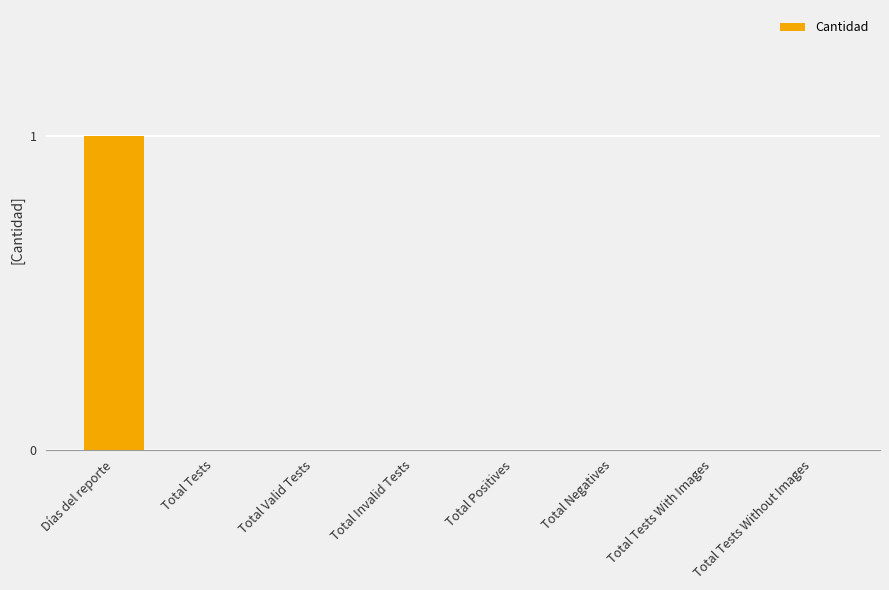

At which category does the chart reach its peak across all series?

Días del reporte